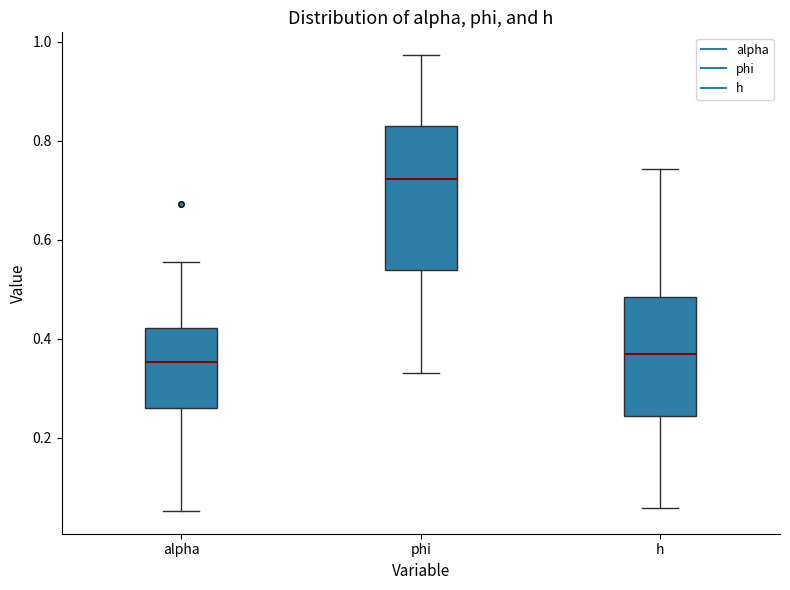

Reading left to right, transcribe this box plot: for each box, give where its median line is, the range the box spans, and where its two whiskers end, as read against the y-axis. The values are not printed on the chart, so give them approximately, as read against the axis.

alpha: median 0.36, box 0.26 to 0.42, whiskers 0.06 to 0.56
phi: median 0.72, box 0.54 to 0.82, whiskers 0.34 to 0.98
h: median 0.36, box 0.24 to 0.48, whiskers 0.06 to 0.74